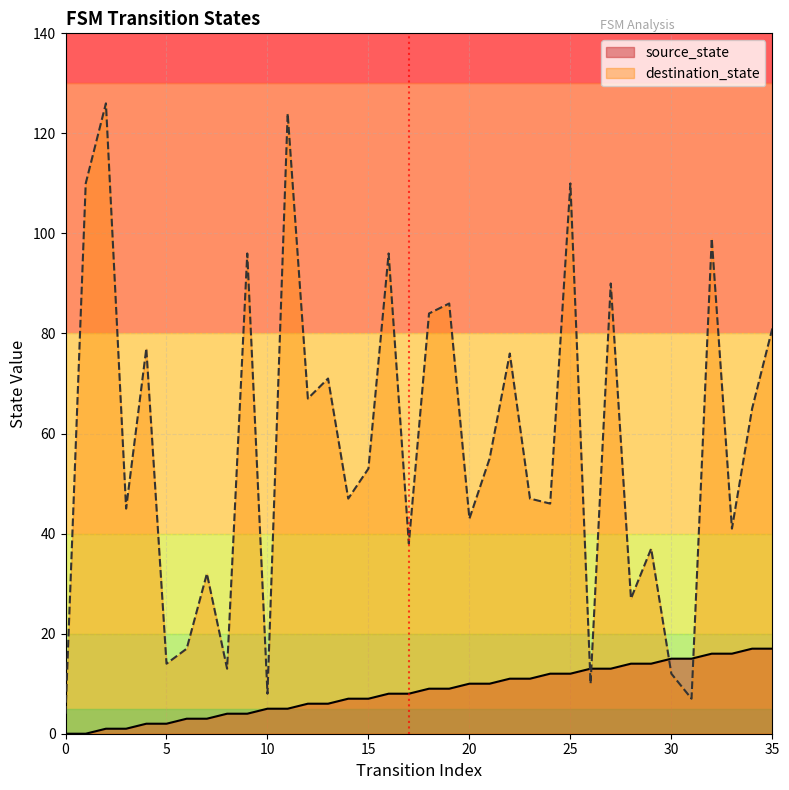

Does the chart display data point markers on the line(s)?

No